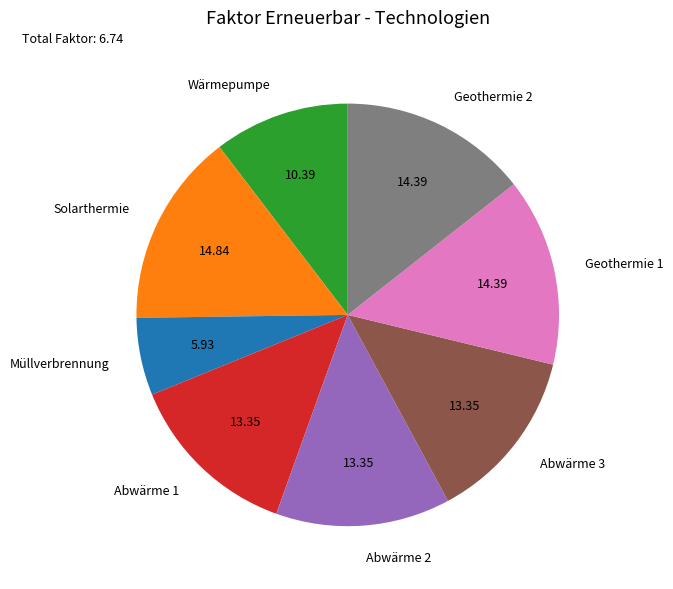

Combined, do Wärmepumpe and Geothermie 2 account for over 50%?

No